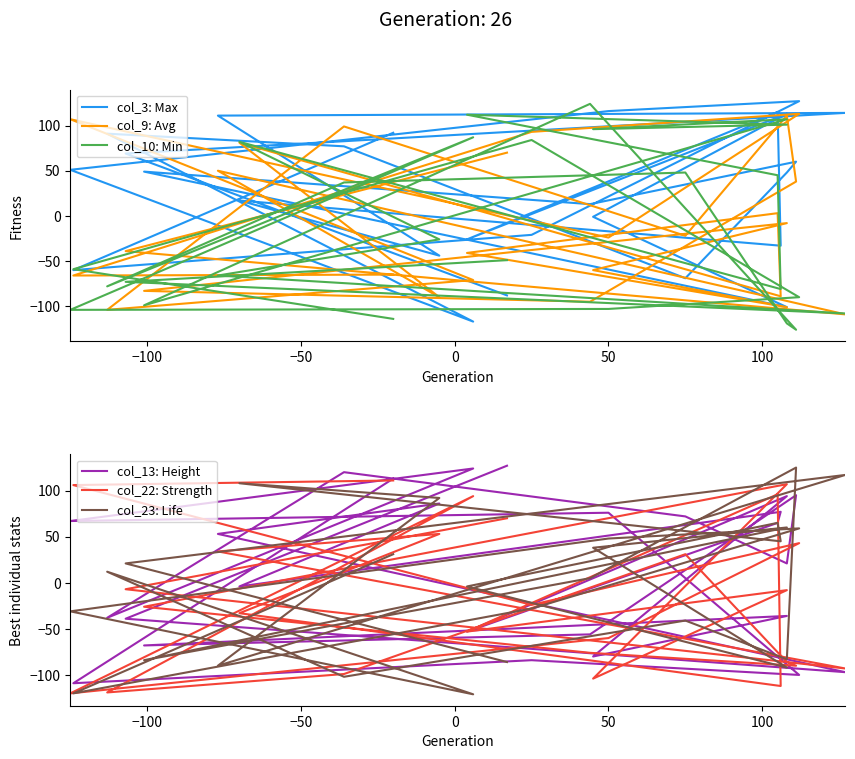

What is the difference between the second highest and minimum values in the col_3: Max series?

233